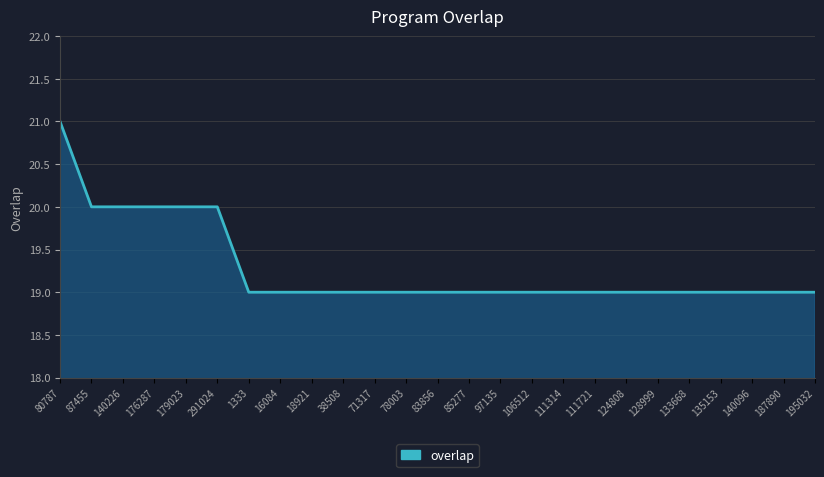

Reading left to right, what are all the values shown in this chart?

80787=21	87455=20	140226=20	176287=20	179023=20	291024=20	1333=19	16084=19	18921=19	38508=19	71317=19	78003=19	83856=19	85277=19	97135=19	106512=19	111314=19	111721=19	124808=19	128999=19	133668=19	135153=19	140096=19	187890=19	195032=19